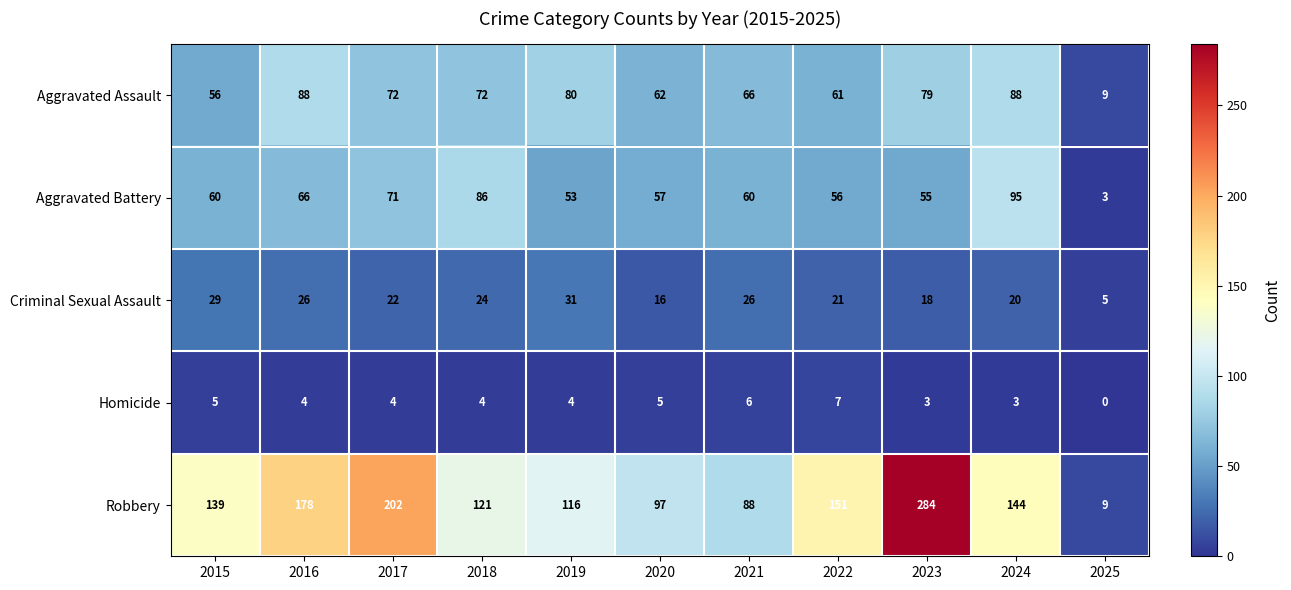

How many data points does each series have?

11